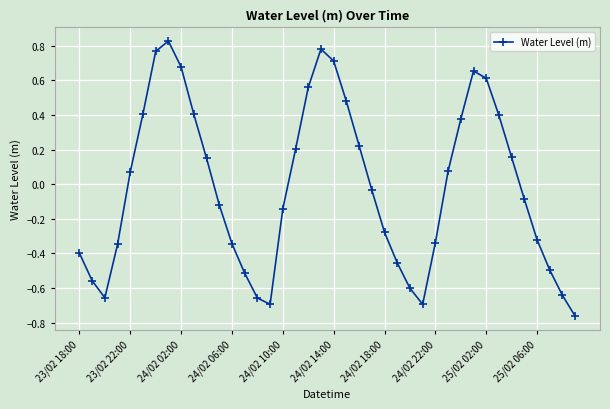

How many interior local peaks (higher than both neighbors) does the data have?

3